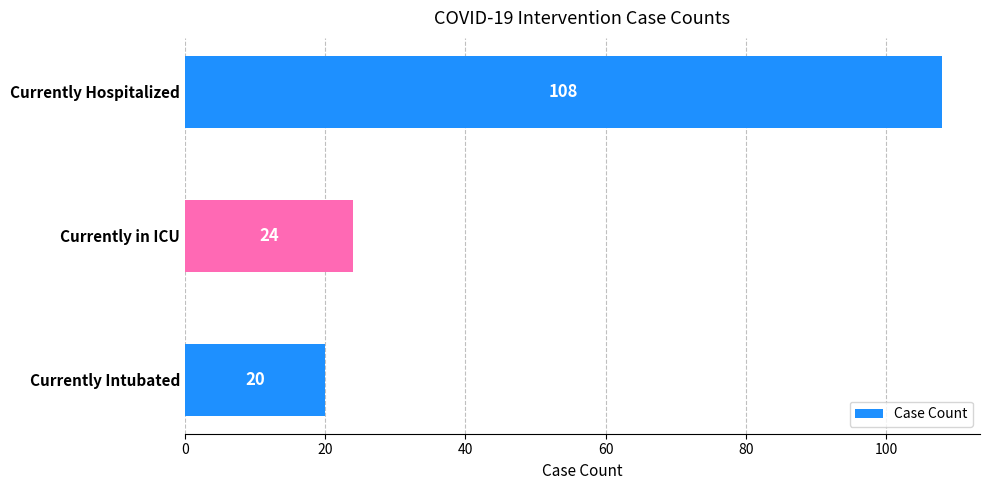

How many series are shown in this chart?

1